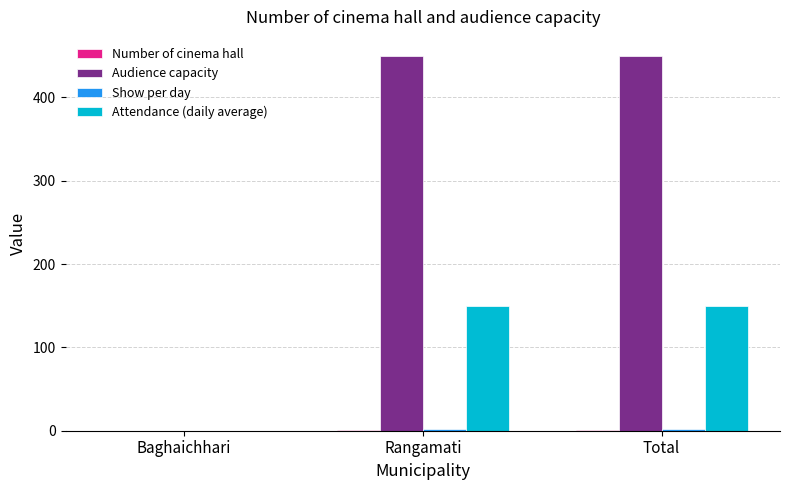

What is the approximate value of Audience capacity at Rangamati, to the nearest 5?

450